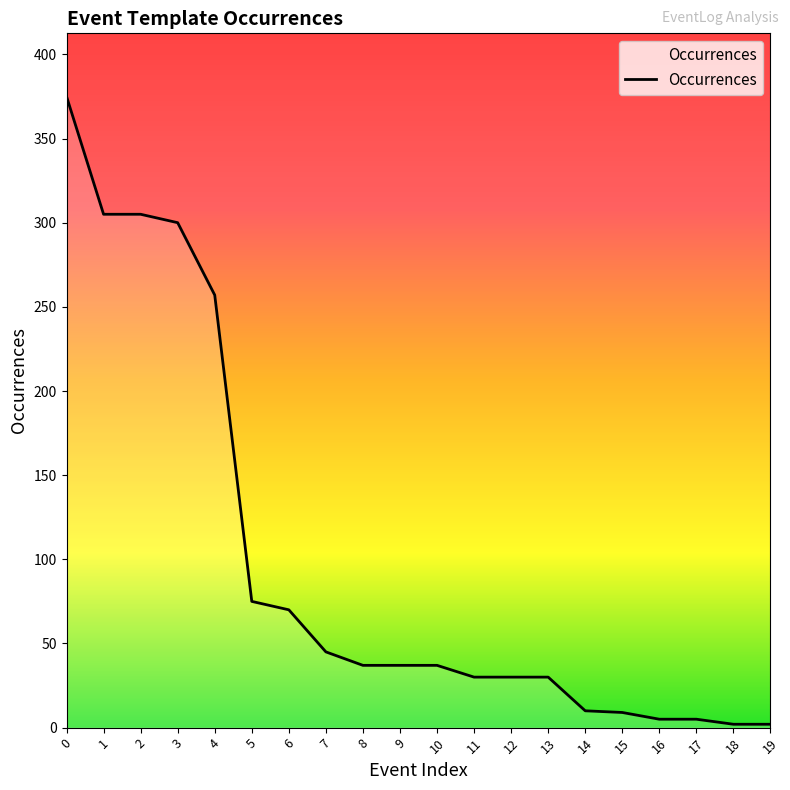

What is the maximum value shown in the chart?

375